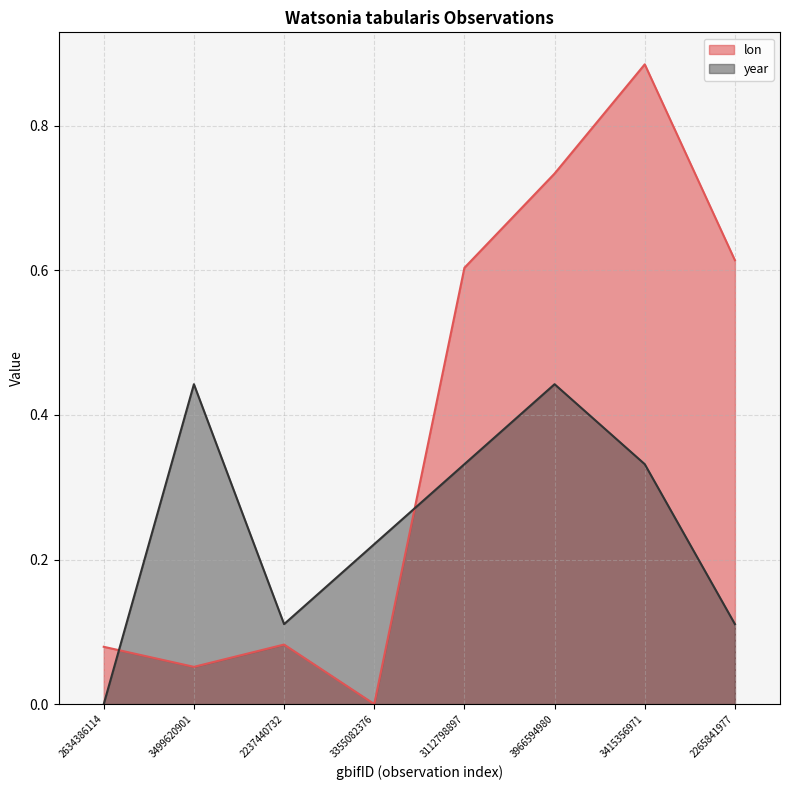

What is the difference between the maximum and second lowest values in the year series?

0.3